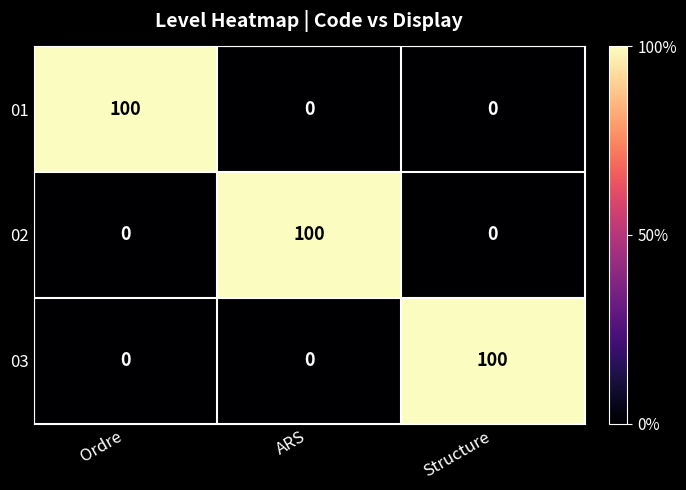

The 03 series shows 100 at Structure. True or false?

True